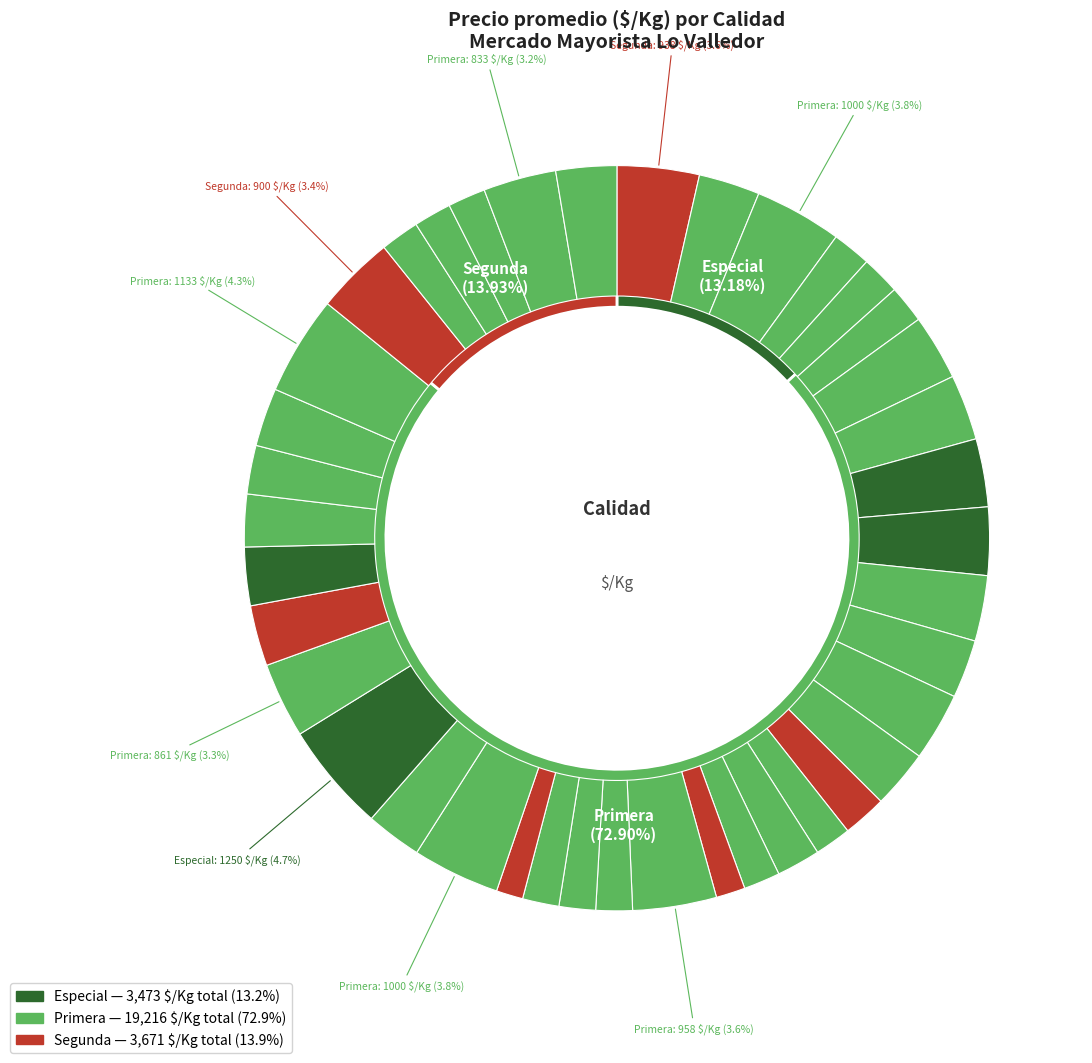

How many slices are in this pie chart?

40